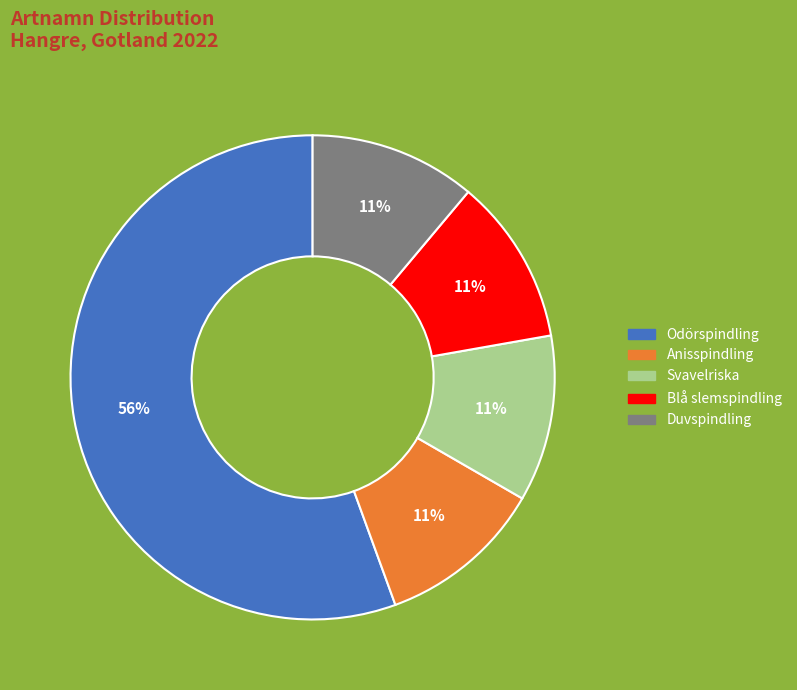

How many slices are in this pie chart?

5